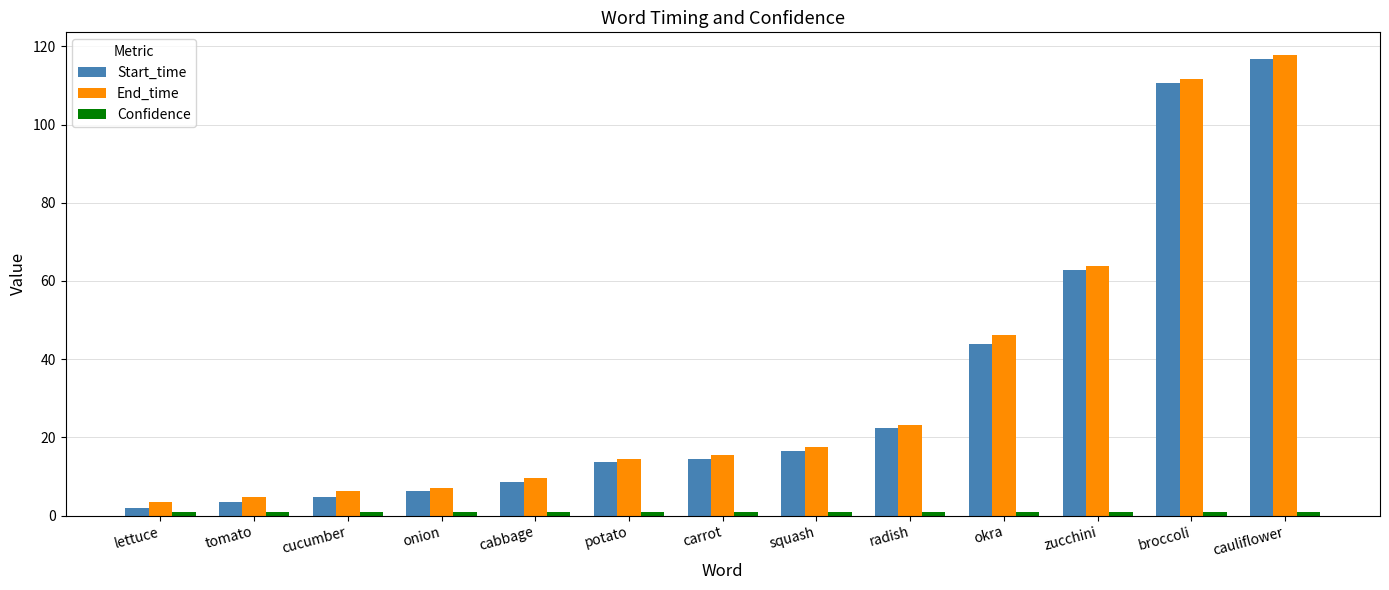

What is the sum of the End_time values at cauliflower and zucchini?

181.4